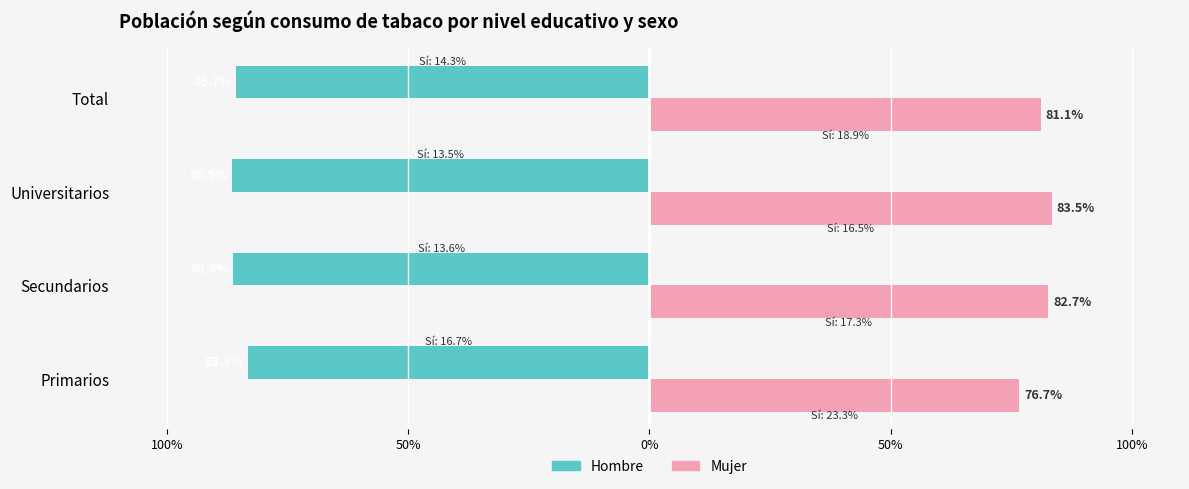

Reading left to right, extract all data points from this chart.

Hombre (No): -0.8	-0.9	-0.9	-0.9
Mujer (No): 0.8	0.8	0.8	0.8